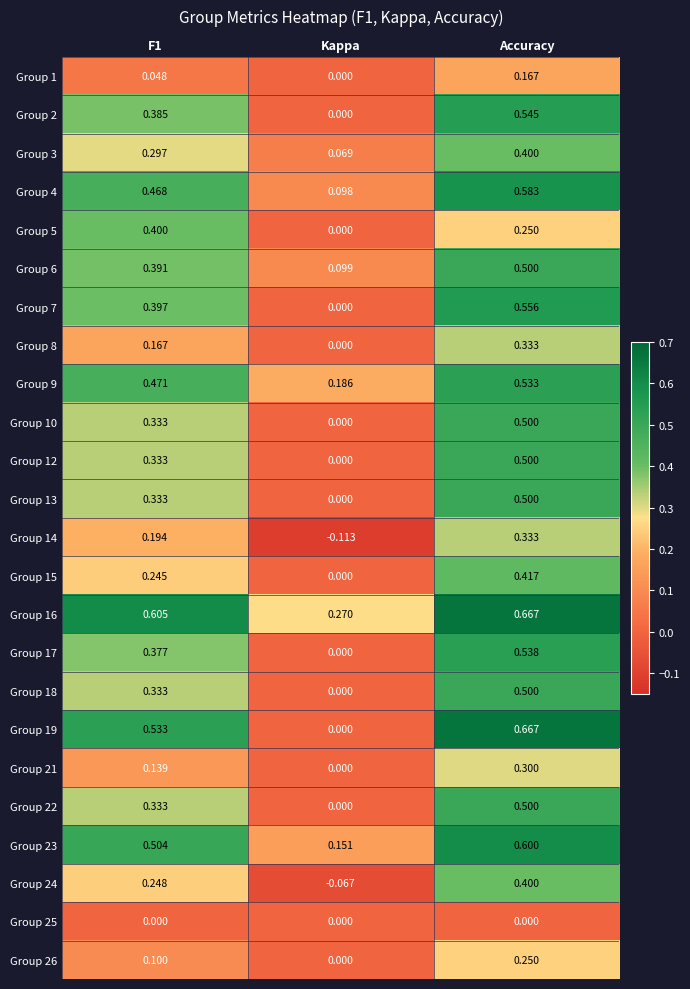

Which category has the lowest value across all series?

Kappa